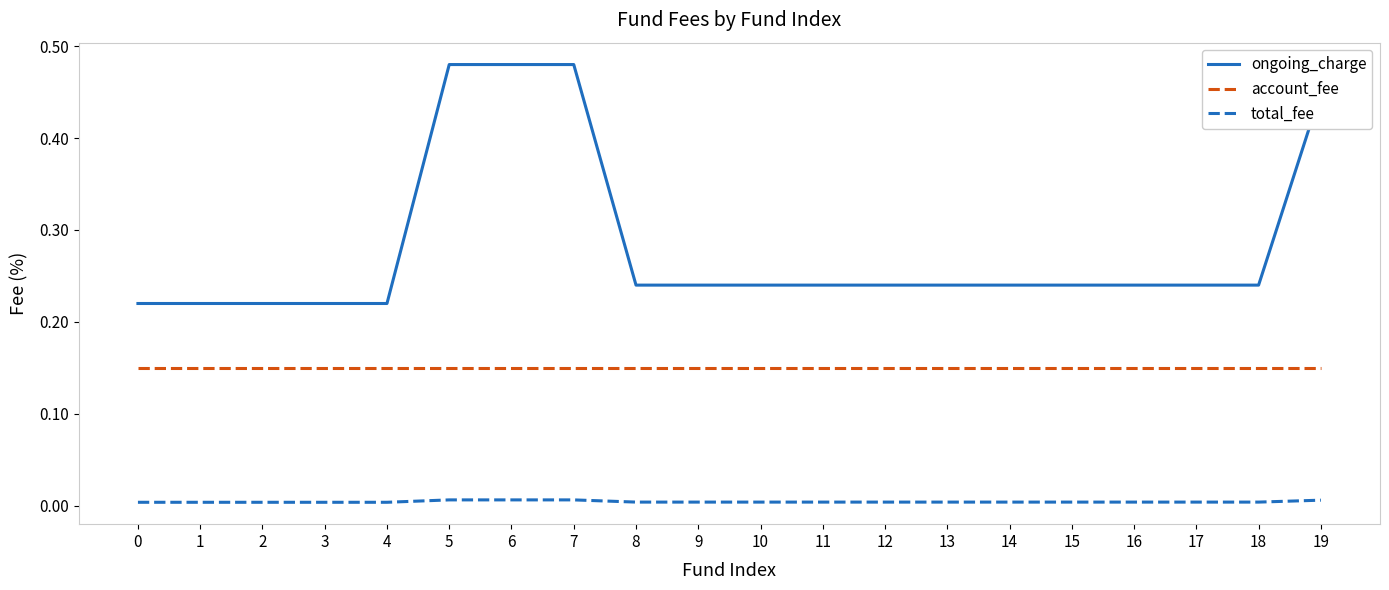

Which series has the widest spread of values?

ongoing_charge